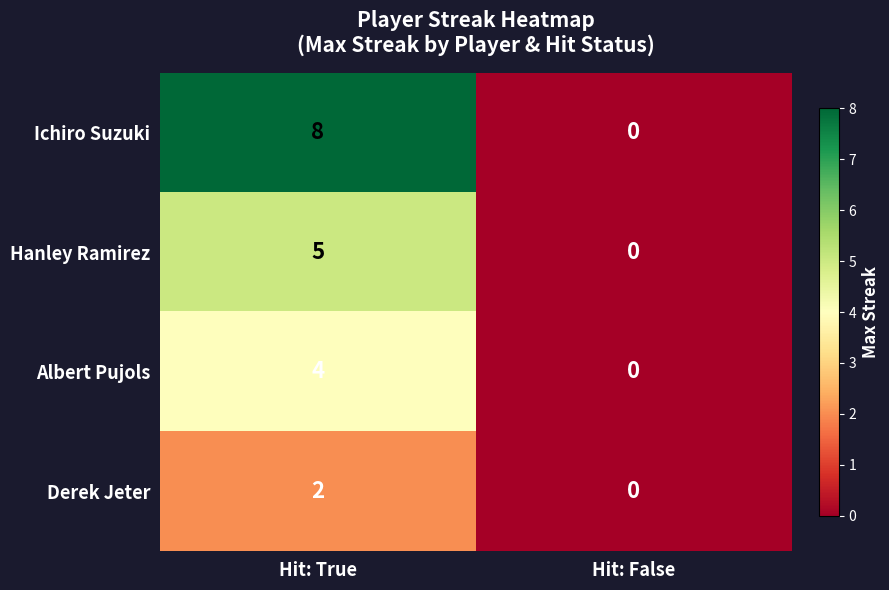

Which series has the widest spread of values?

Ichiro Suzuki